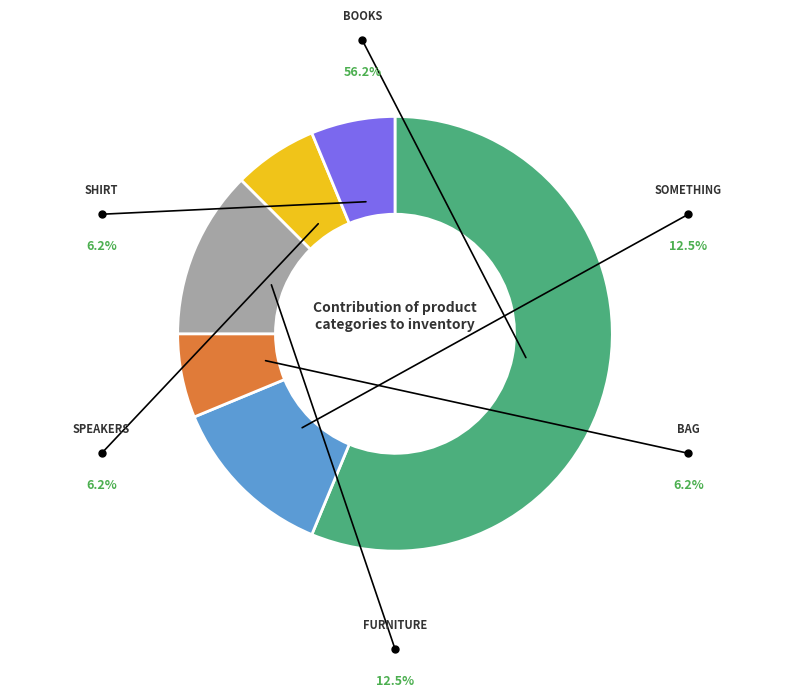

To the nearest percent, what portion does Books represent?

56%